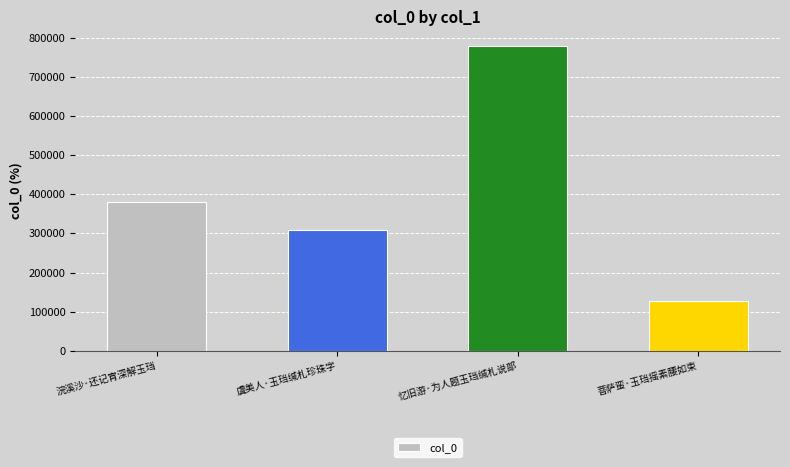

At which label is the value closest to 452606?

浣溪沙·还记宵深解玉珰